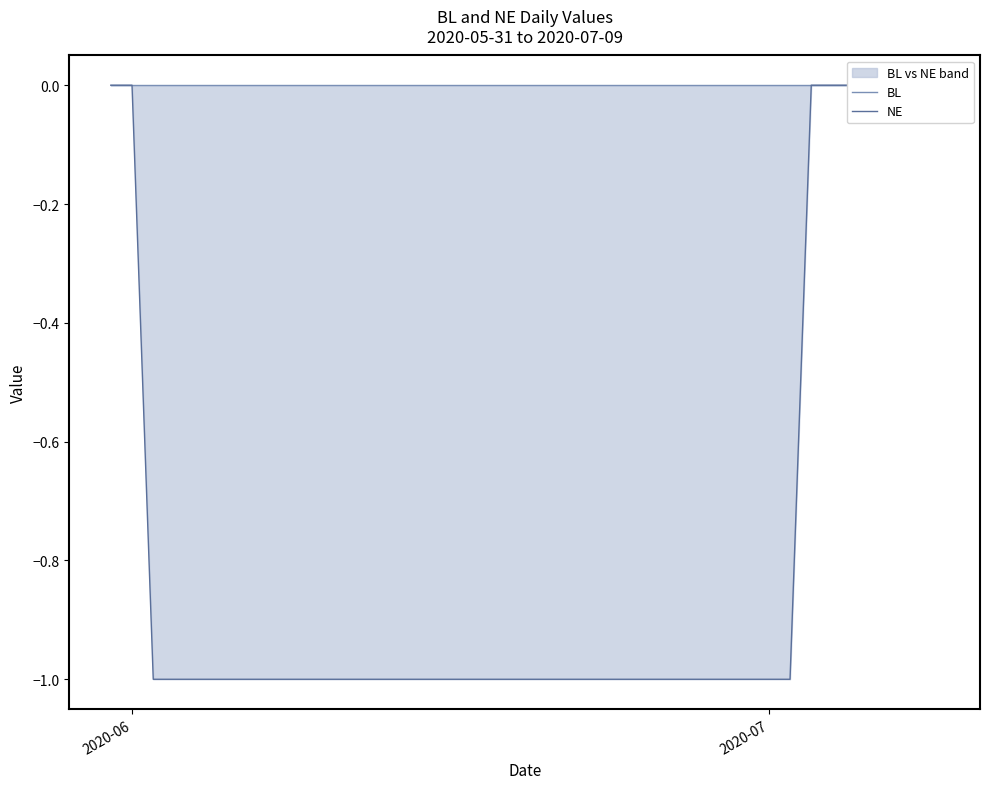

Does the chart display data point markers on the line(s)?

No